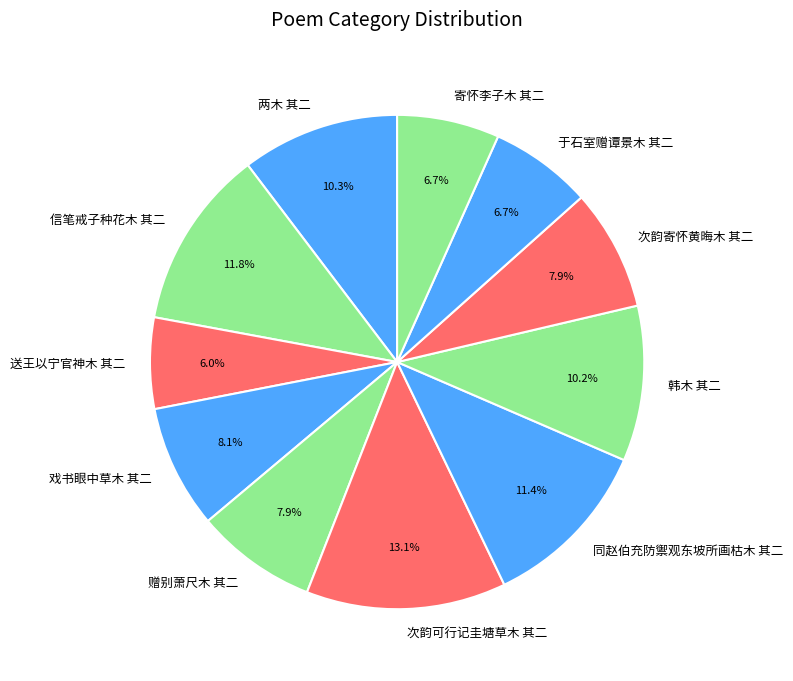

To the nearest percent, what percentage of the pie is 送王以宁官神木 其二?

6%